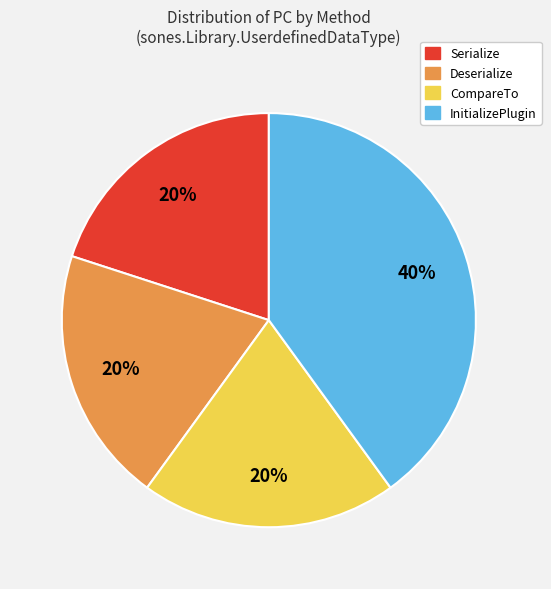

To the nearest percent, what is the average slice percentage?

25%